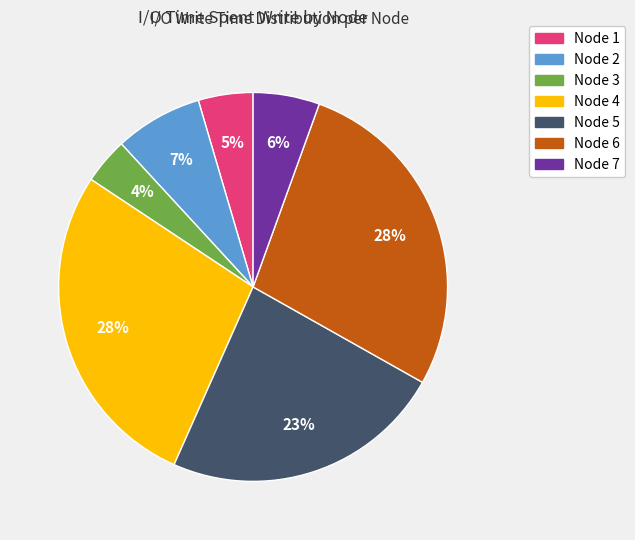

Is there any slice that represents more than half of the pie?

No